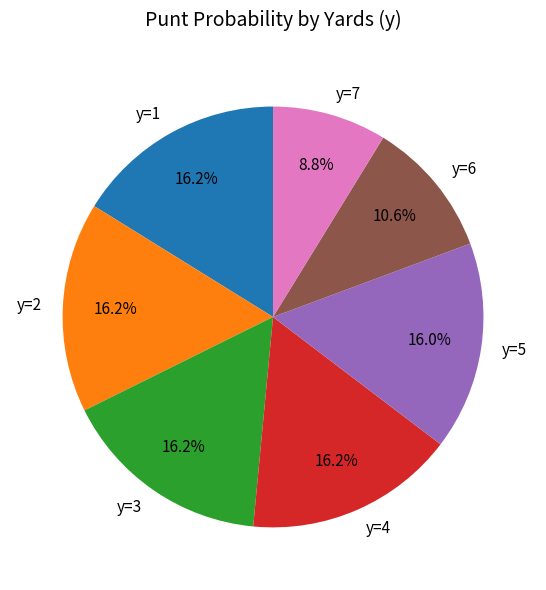

To the nearest percent, what is the difference between the largest and smallest slice percentages?

7%